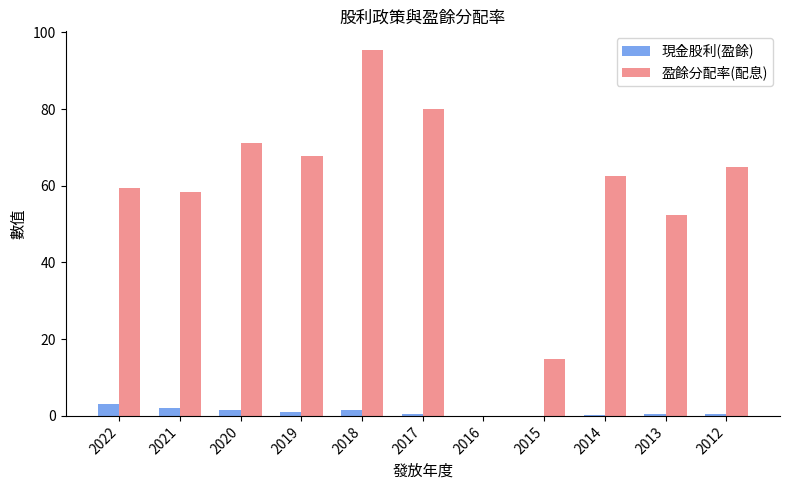

Where is 盈餘分配率(配息) nearest to the value 47?

2013